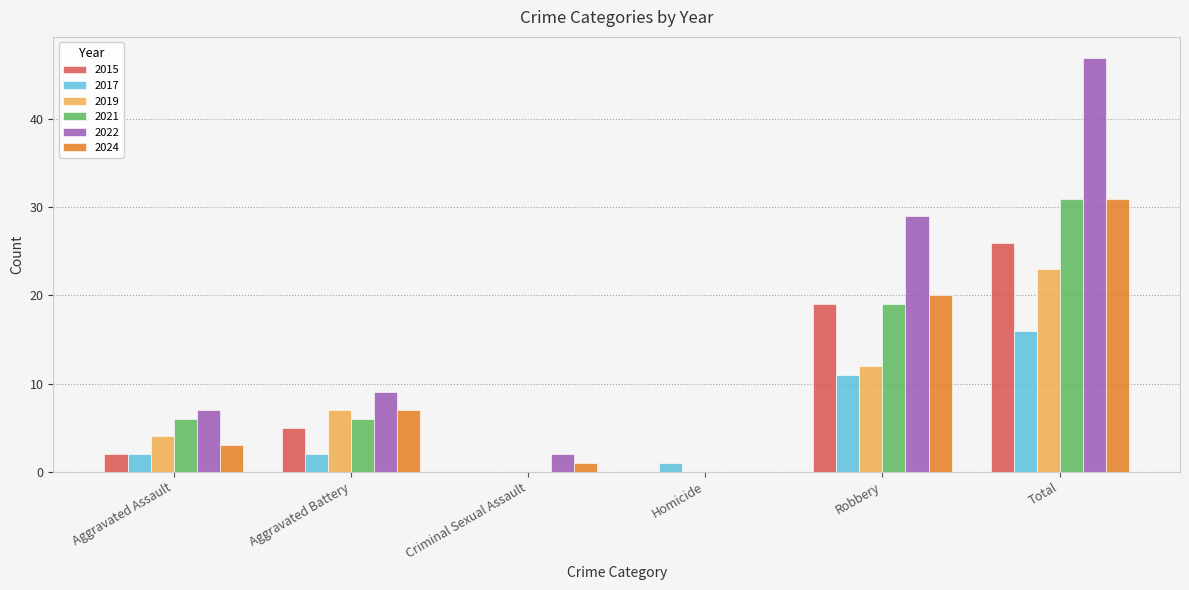

At which category is the sum across all series the highest?

Total